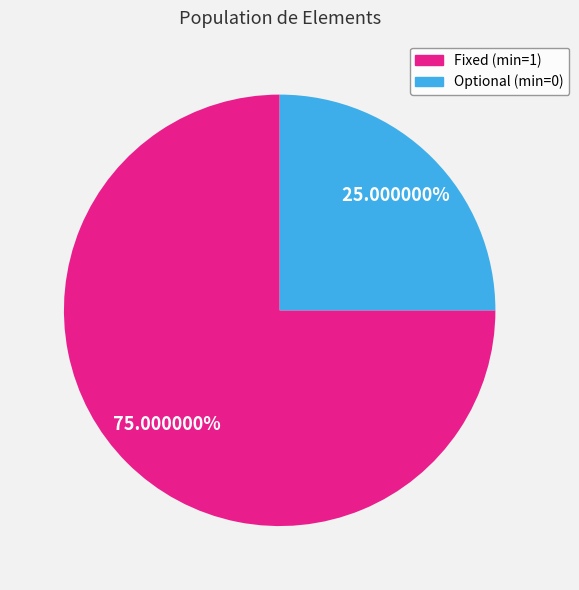

Is there any slice that represents more than half of the pie?

Yes